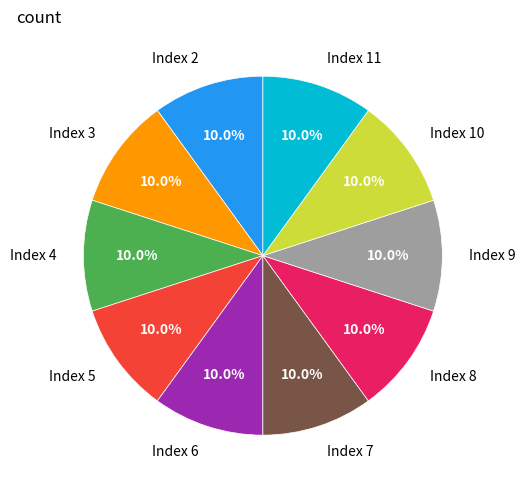

Count the number of slices in the pie.

10